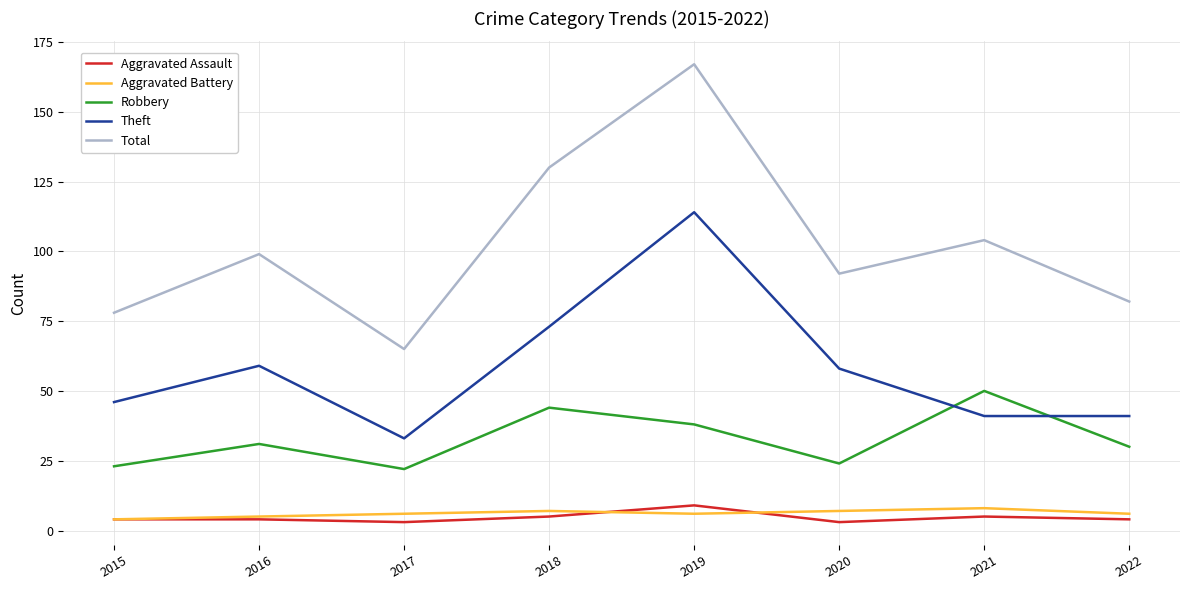

What is the maximum value shown in the chart?

167